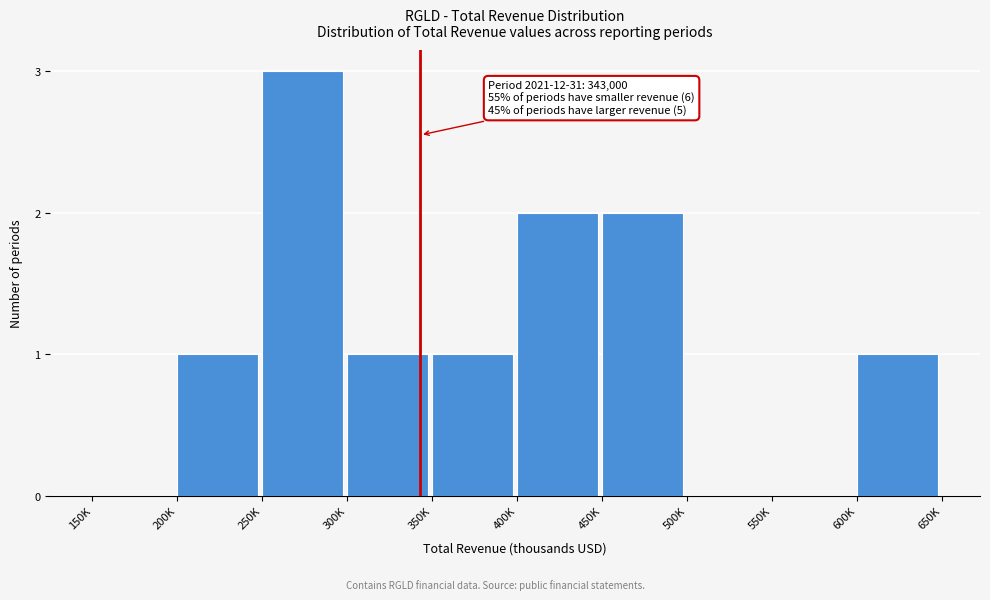

Reading left to right, list all the values displayed in this chart.

150K=0	200K=1	250K=3	300K=1	350K=1	400K=2	450K=2	500K=0	550K=0	600K=1